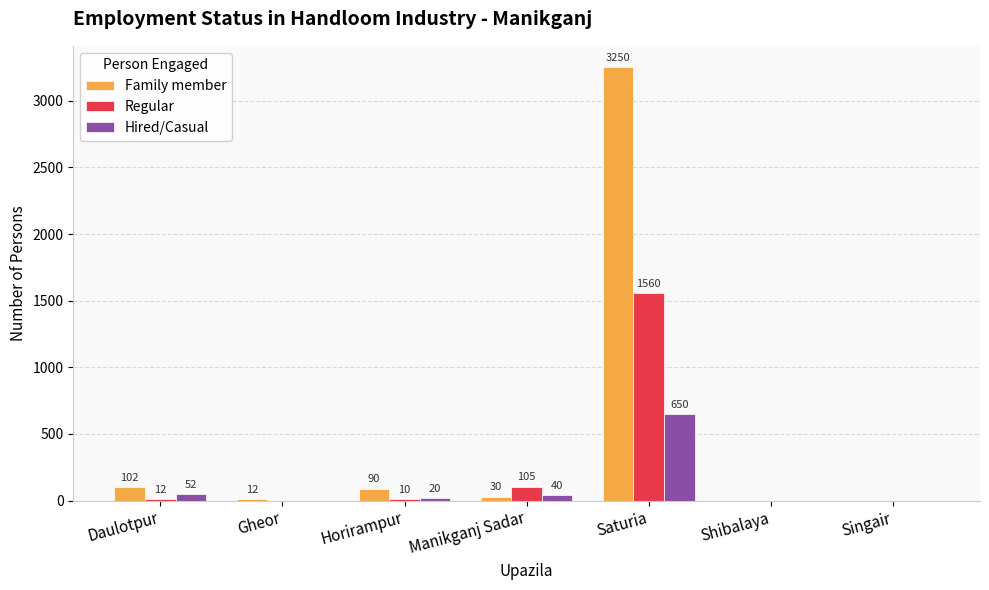

What are all the series names shown in the legend?

Family member, Regular, Hired/Casual